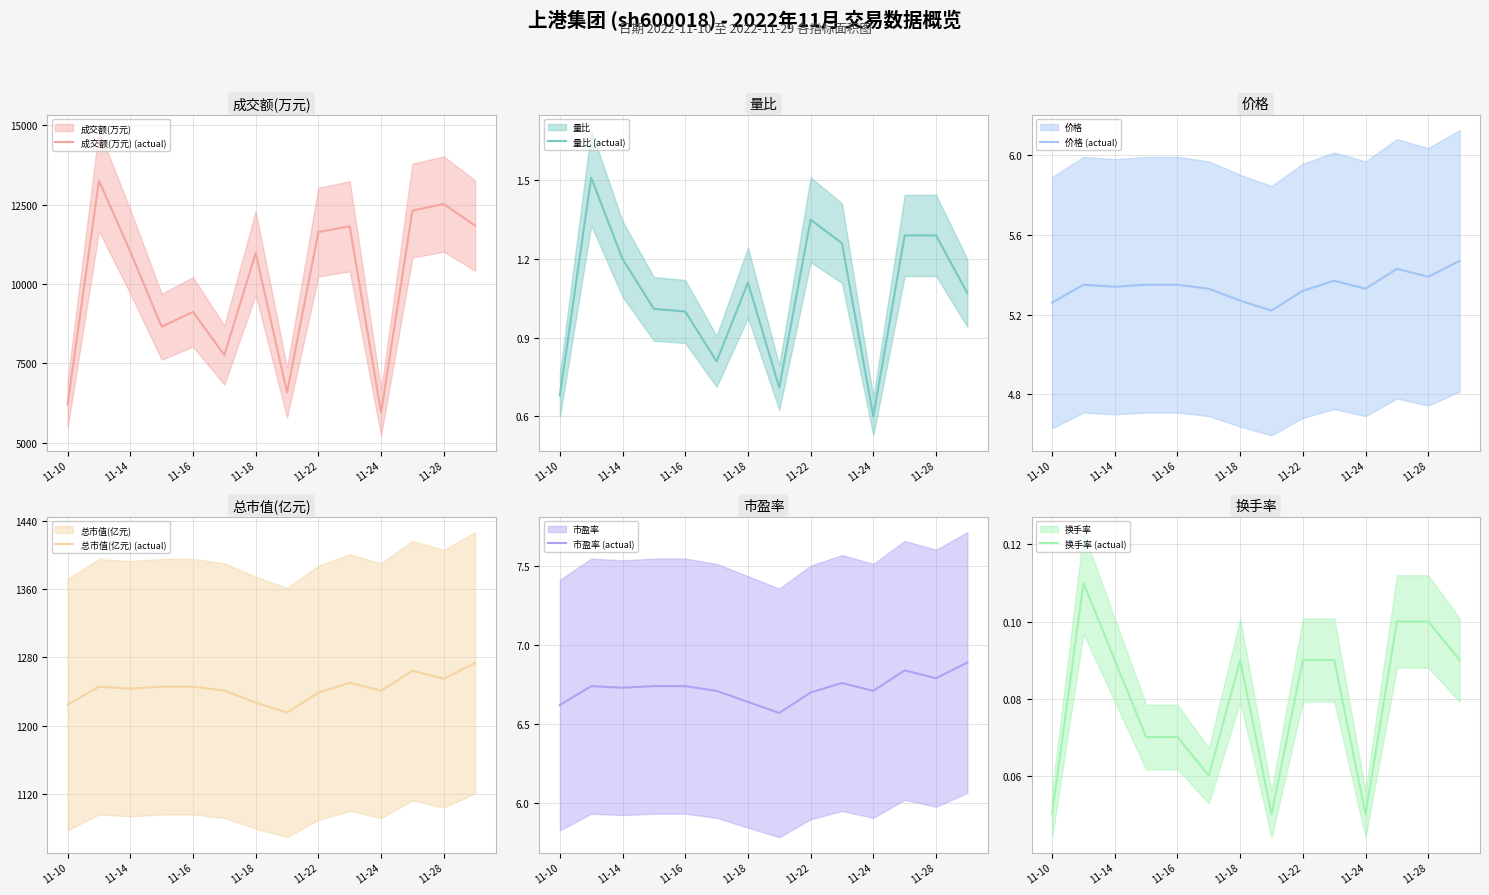

At which category does the chart reach its minimum across all series?

11-10